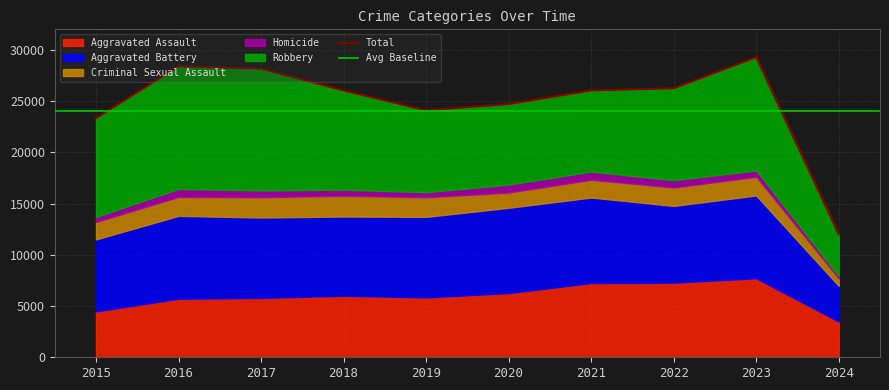

Does the chart display data point markers on the line(s)?

No